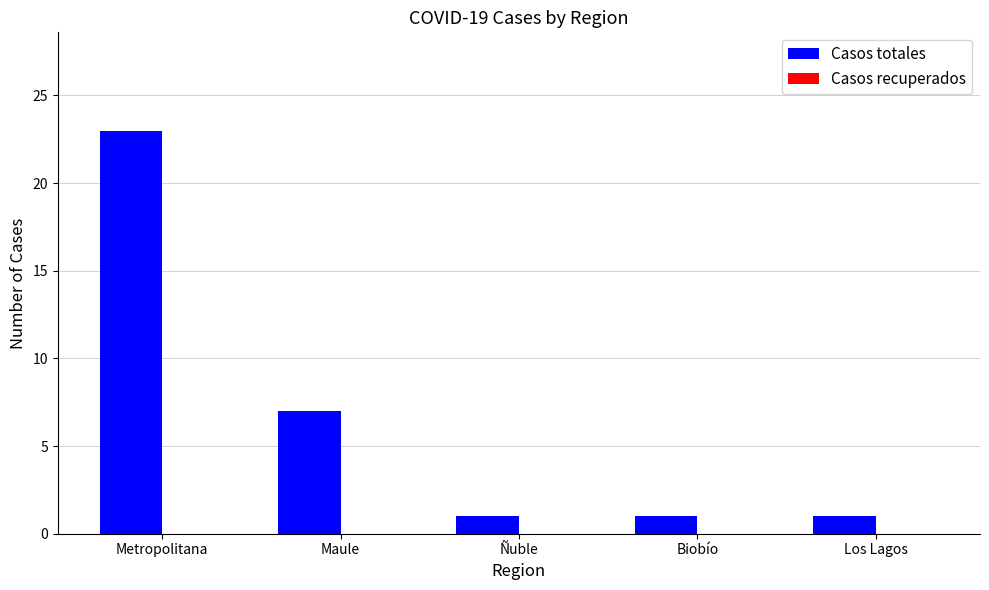

What is the sum of all values?

33